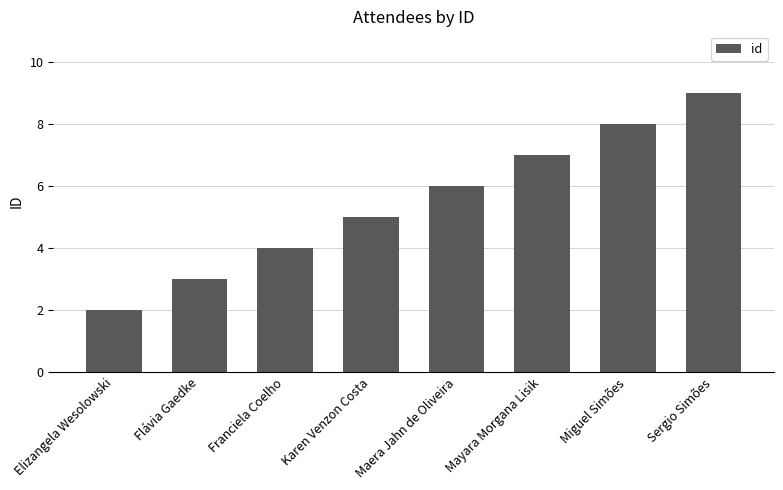

List the labels in order of value, smallest first.

Elizangela Wesolowski, Flávia Gaedke, Franciela Coelho, Karen Venzon Costa, Maera Jahn de Oliveira, Mayara Morgana Lisik, Miguel Simões, Sergio Simões